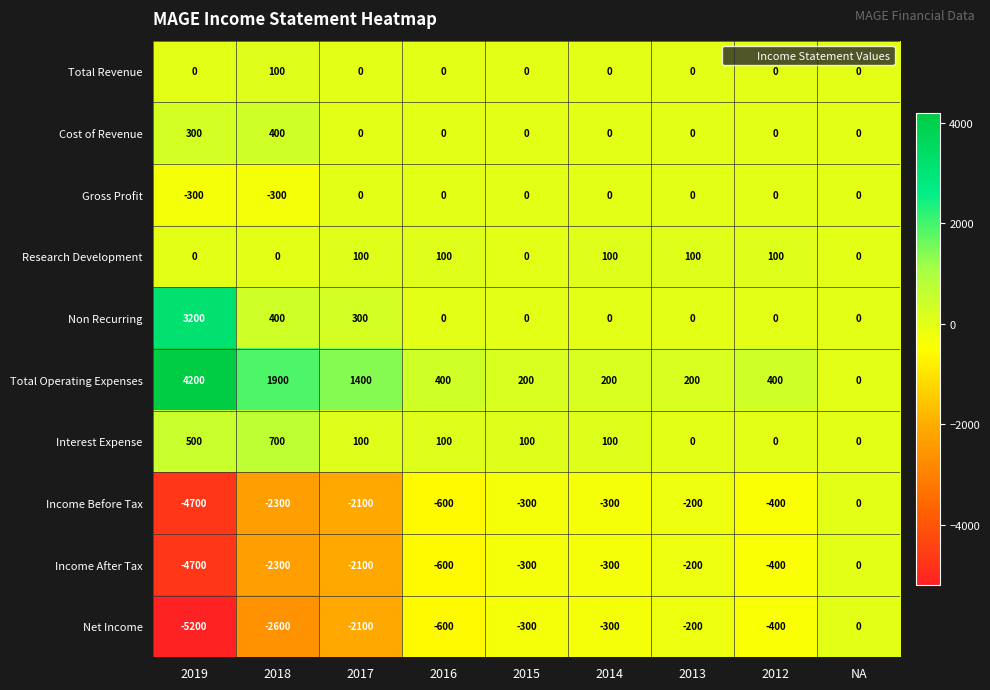

The value of Net Income at 2012 is -603. True or false?

False